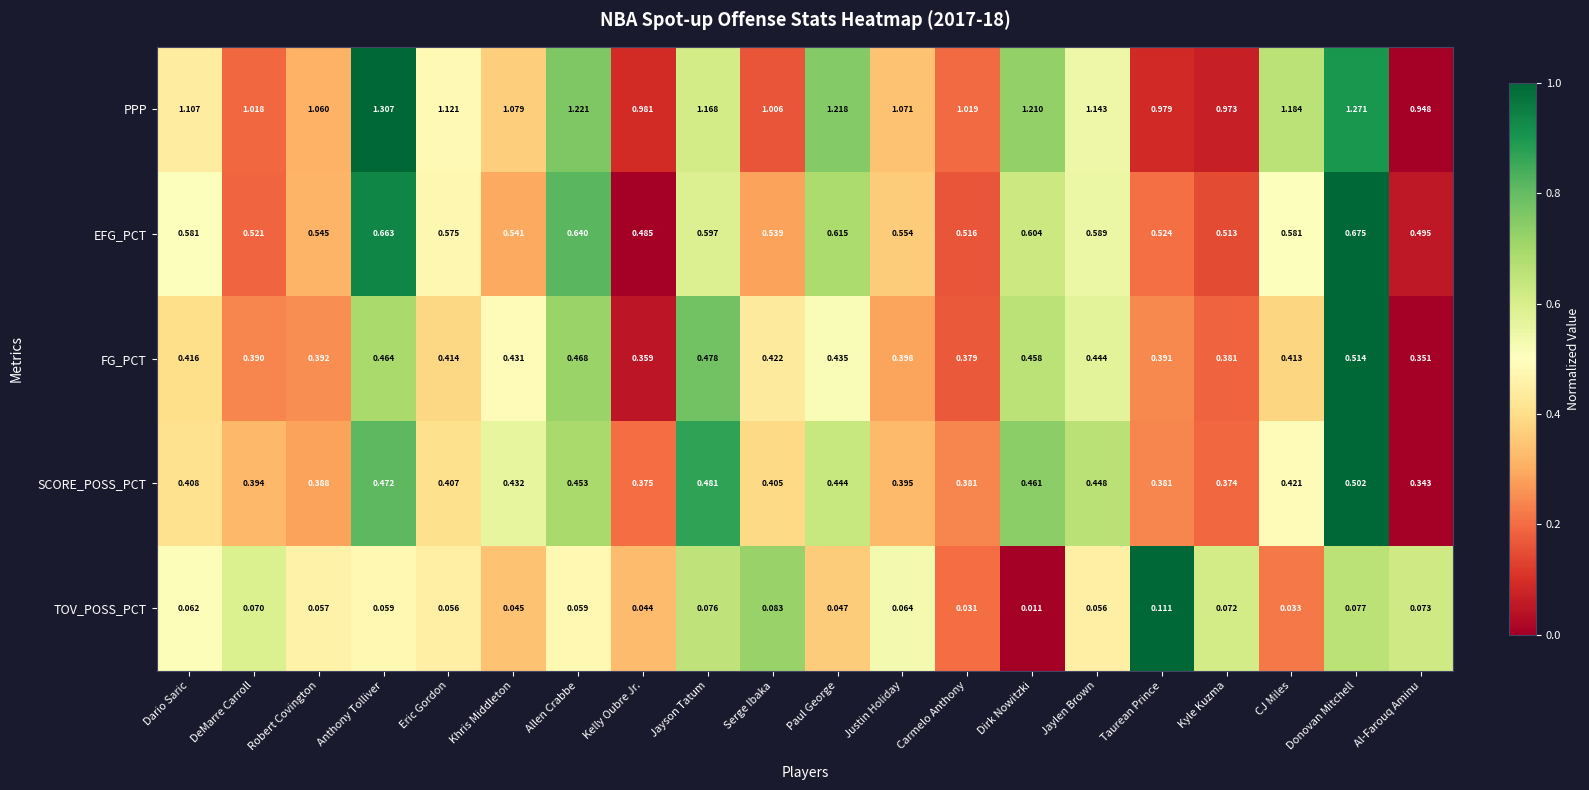

Which series has the largest total across all categories?

PPP